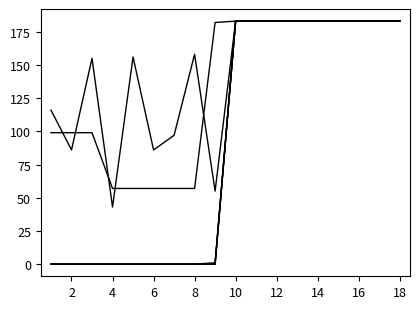

What is the label of the 12th point from the left?

12